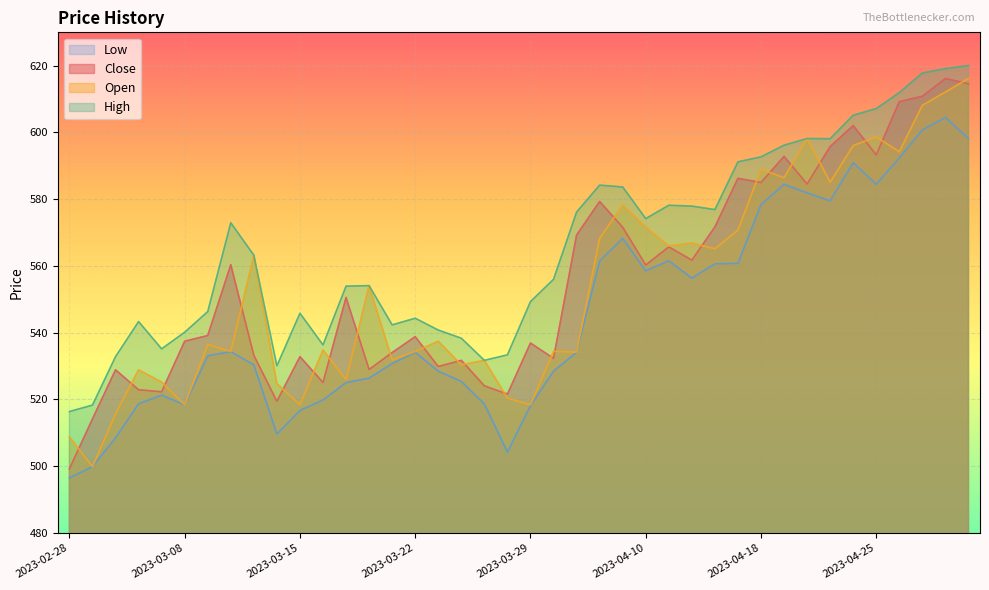

Reading left to right, list all the values displayed in this chart.

Close: 2023-02-28=499.2	2023-03-01=514.2	2023-03-02=528.9	2023-03-03=522.9	2023-03-06=522.3	2023-03-08=537.5	2023-03-09=539.2	2023-03-10=560.4	2023-03-13=533.2	2023-03-14=519.5	2023-03-15=532.8	2023-03-16=525.1	2023-03-17=550.6	2023-03-20=529.0	2023-03-21=534.1	2023-03-22=538.8	2023-03-23=529.9	2023-03-24=531.7	2023-03-27=524.1	2023-03-28=521.6	2023-03-29=536.9	2023-03-31=532.3	2023-04-03=569.3	2023-04-05=579.3	2023-04-06=571.6	2023-04-10=560.3	2023-04-11=565.7	2023-04-12=561.7	2023-04-13=571.7	2023-04-17=586.3	2023-04-18=585.0	2023-04-19=592.8	2023-04-20=584.6	2023-04-21=595.8	2023-04-24=602.1	2023-04-25=593.3	2023-04-26=609.2	2023-04-27=610.8	2023-04-28=616.2	2023-05-02=614.6
Open: 2023-02-28=508.8	2023-03-01=499.9	2023-03-02=515.7	2023-03-03=528.9	2023-03-06=525.2	2023-03-08=518.4	2023-03-09=536.5	2023-03-10=534.4	2023-03-13=563.1	2023-03-14=524.8	2023-03-15=518.4	2023-03-16=534.8	2023-03-17=526.0	2023-03-20=554.1	2023-03-21=531.9	2023-03-22=534.4	2023-03-23=537.5	2023-03-24=530.4	2023-03-27=531.7	2023-03-28=520.4	2023-03-29=518.4	2023-03-31=534.4	2023-04-03=534.2	2023-04-05=568.3	2023-04-06=578.2	2023-04-10=571.6	2023-04-11=566.0	2023-04-12=566.9	2023-04-13=565.2	2023-04-17=570.8	2023-04-18=589.0	2023-04-19=586.5	2023-04-20=598.2	2023-04-21=585.1	2023-04-24=596.1	2023-04-25=598.7	2023-04-26=594.2	2023-04-27=608.1	2023-04-28=612.1	2023-05-02=616.2
High: 2023-02-28=516.4	2023-03-01=518.3	2023-03-02=532.8	2023-03-03=543.3	2023-03-06=535.2	2023-03-08=540.1	2023-03-09=546.3	2023-03-10=573.0	2023-03-13=563.2	2023-03-14=530.1	2023-03-15=545.8	2023-03-16=536.4	2023-03-17=554.0	2023-03-20=554.1	2023-03-21=542.4	2023-03-22=544.3	2023-03-23=540.8	2023-03-24=538.4	2023-03-27=531.7	2023-03-28=533.4	2023-03-29=549.3	2023-03-31=556.0	2023-04-03=576.1	2023-04-05=584.2	2023-04-06=583.7	2023-04-10=574.2	2023-04-11=578.2	2023-04-12=577.9	2023-04-13=576.9	2023-04-17=591.2	2023-04-18=592.7	2023-04-19=596.2	2023-04-20=598.2	2023-04-21=598.1	2023-04-24=605.1	2023-04-25=607.1	2023-04-26=611.9	2023-04-27=617.8	2023-04-28=619.1	2023-05-02=620.1
Low: 2023-02-28=496.5	2023-03-01=499.9	2023-03-02=508.5	2023-03-03=518.7	2023-03-06=521.3	2023-03-08=518.4	2023-03-09=533.1	2023-03-10=534.3	2023-03-13=530.4	2023-03-14=509.6	2023-03-15=516.7	2023-03-16=519.9	2023-03-17=525.0	2023-03-20=526.4	2023-03-21=530.8	2023-03-22=534.1	2023-03-23=528.5	2023-03-24=525.4	2023-03-27=518.7	2023-03-28=504.2	2023-03-29=518.2	2023-03-31=528.5	2023-04-03=534.1	2023-04-05=561.5	2023-04-06=568.3	2023-04-10=558.5	2023-04-11=561.5	2023-04-12=556.4	2023-04-13=560.6	2023-04-17=560.8	2023-04-18=578.4	2023-04-19=584.5	2023-04-20=581.9	2023-04-21=579.5	2023-04-24=591.0	2023-04-25=584.5	2023-04-26=592.4	2023-04-27=600.8	2023-04-28=604.5	2023-05-02=598.2